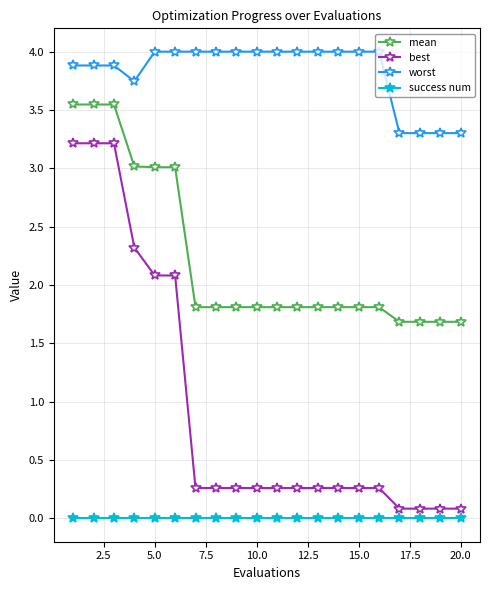

At how many categories does at least one series exceed 2?

20